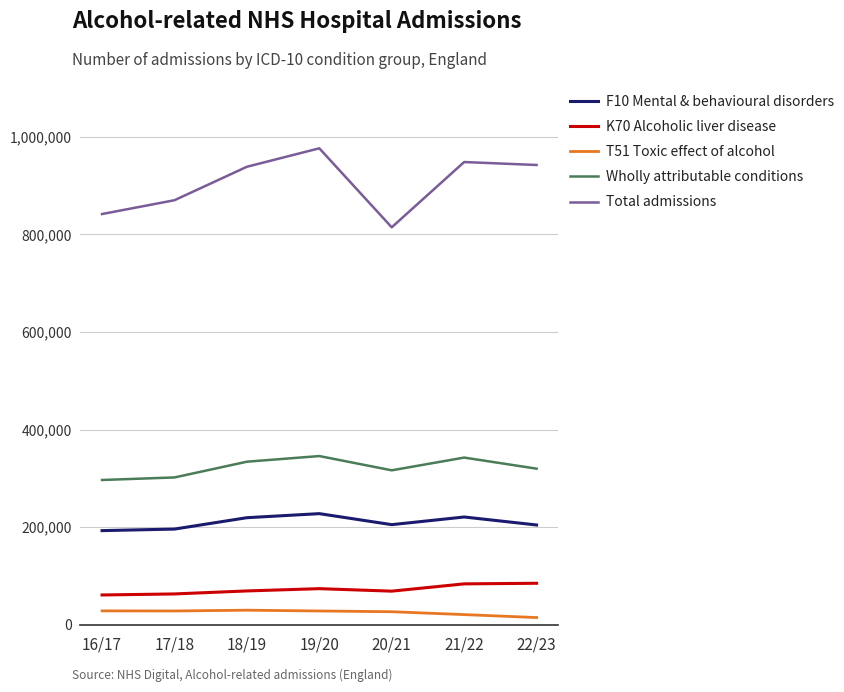

How many categories are shown in the chart?

7